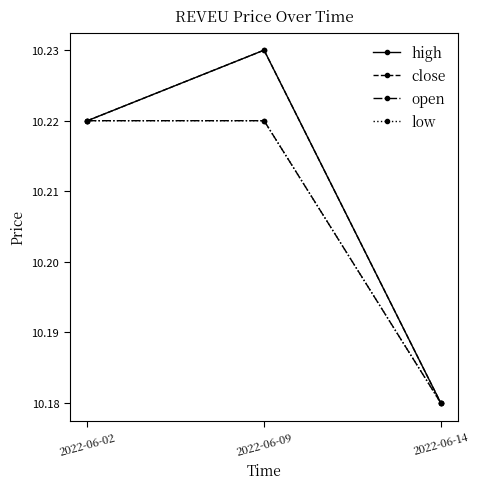

Is this an area chart (filled region under the line)?

No